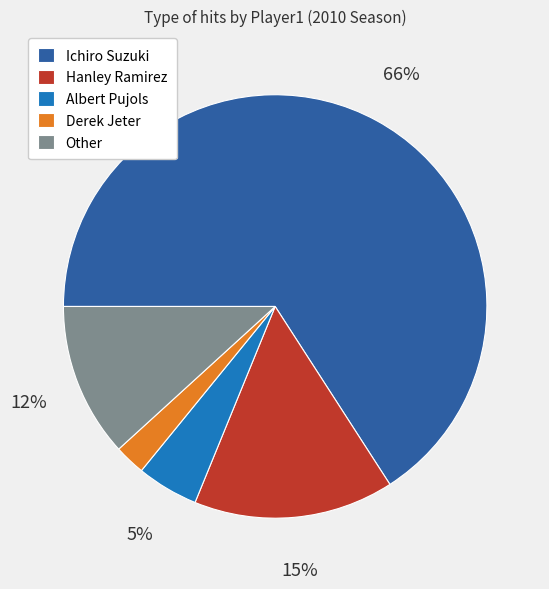

Does Ichiro Suzuki account for over 50% of the chart?

Yes